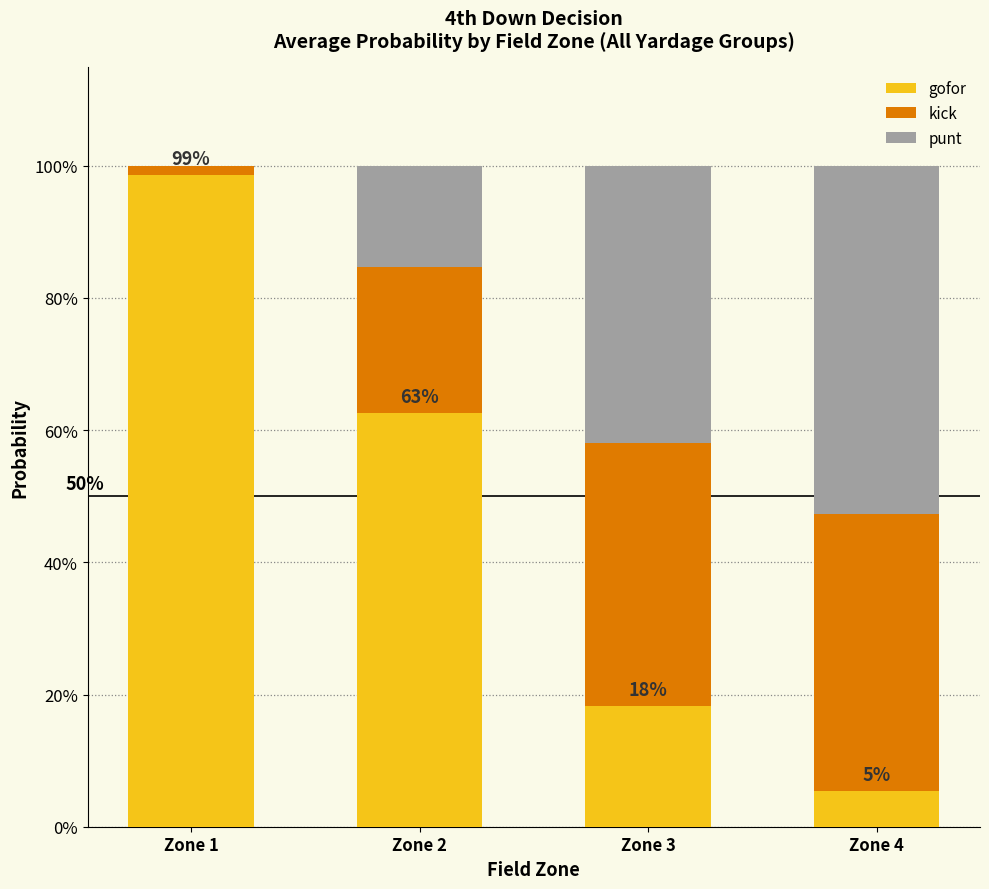

At Zone 3, list the series in order from smallest to largest.

gofor, kick, punt